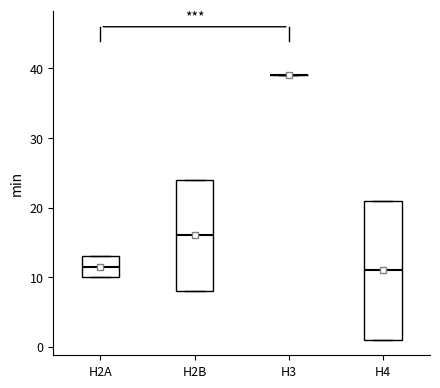

Reading left to right, transcribe this box plot: for each box, give where its median line is, the range the box spans, and where its two whiskers end, as read against the y-axis. The values are not printed on the chart, so give them approximately, as read against the axis.

H2A: median 12, box 10 to 13, whiskers 10 to 13
H2B: median 16, box 8 to 24, whiskers 8 to 24
H3: box collapsed to a line at 39, whiskers 39 to 39
H4: median 11, box 1 to 21, whiskers 1 to 21